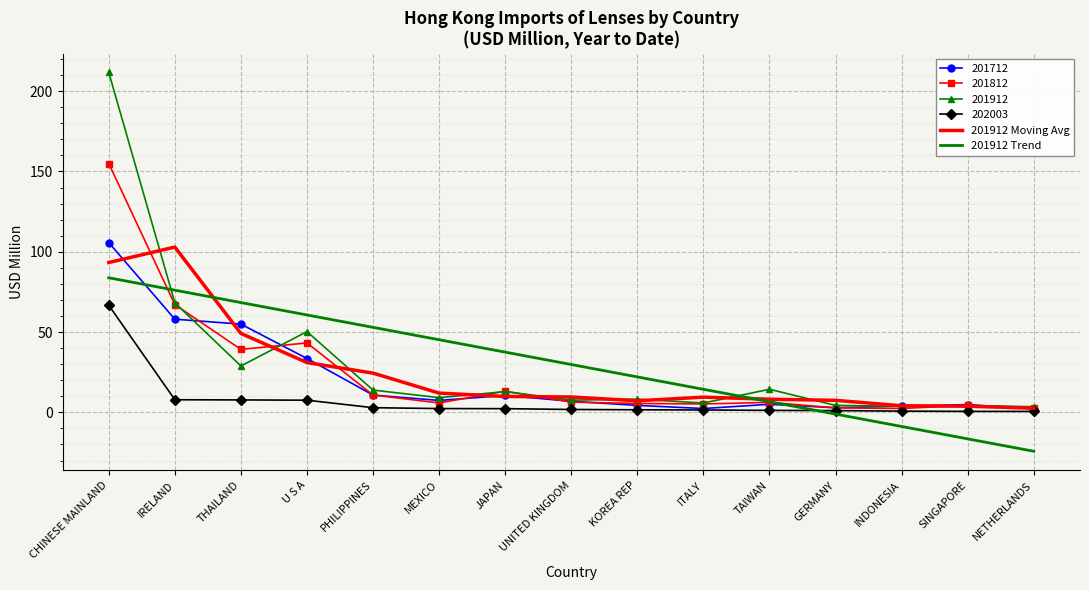

At which category is the sum across all series the highest?

CHINESE MAINLAND